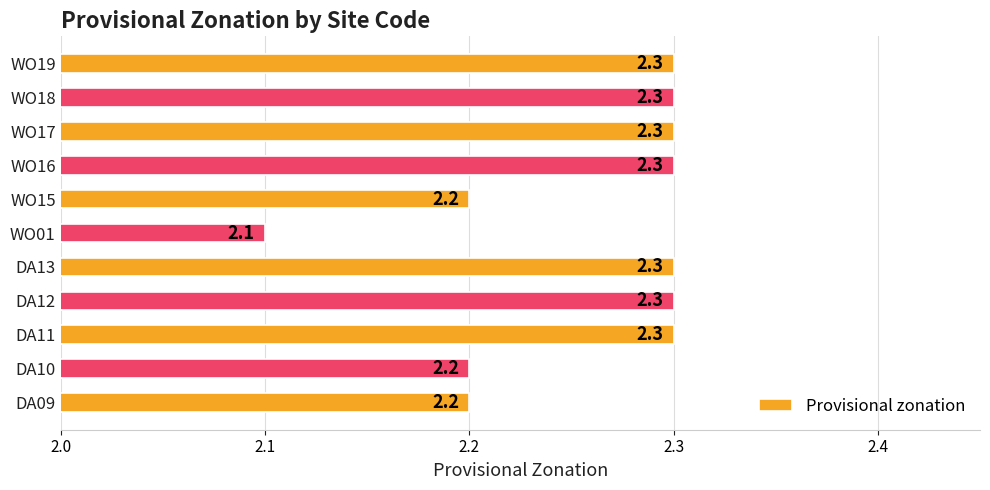

How many series are shown in this chart?

1